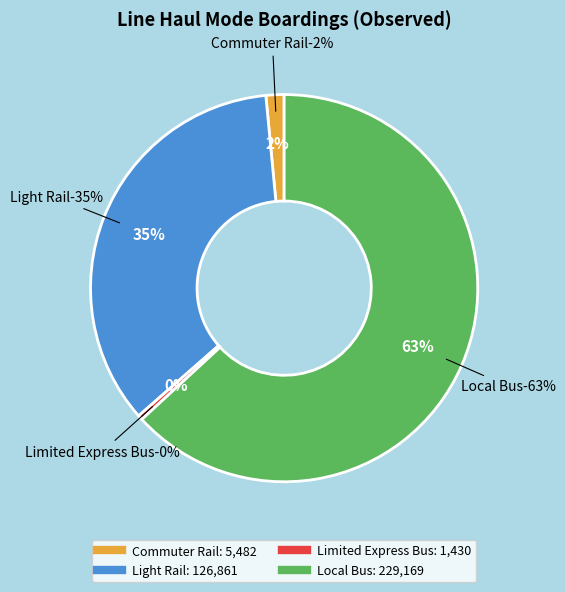

To the nearest percent, what is the combined percentage of Commuter Rail and Light Rail?

36%